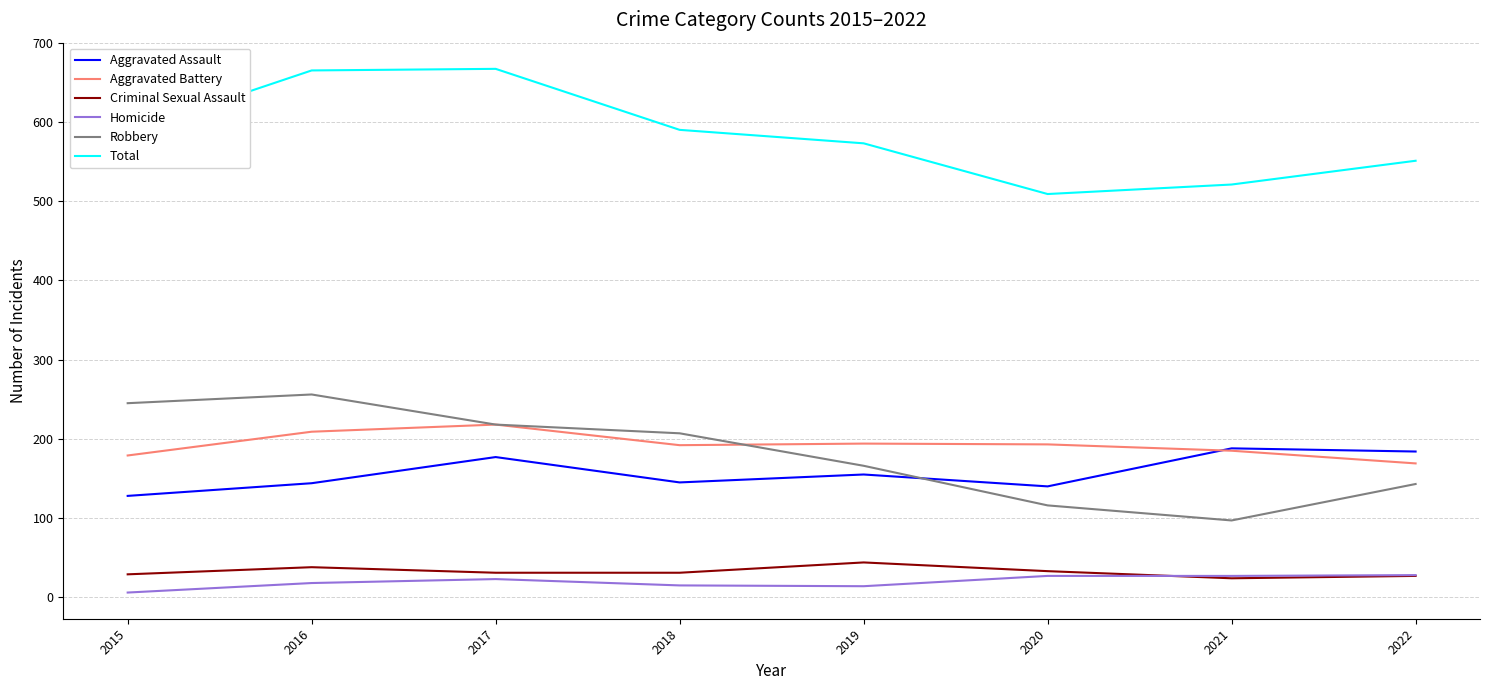

True or false: Aggravated Assault has a value of 144 at 2016.

True